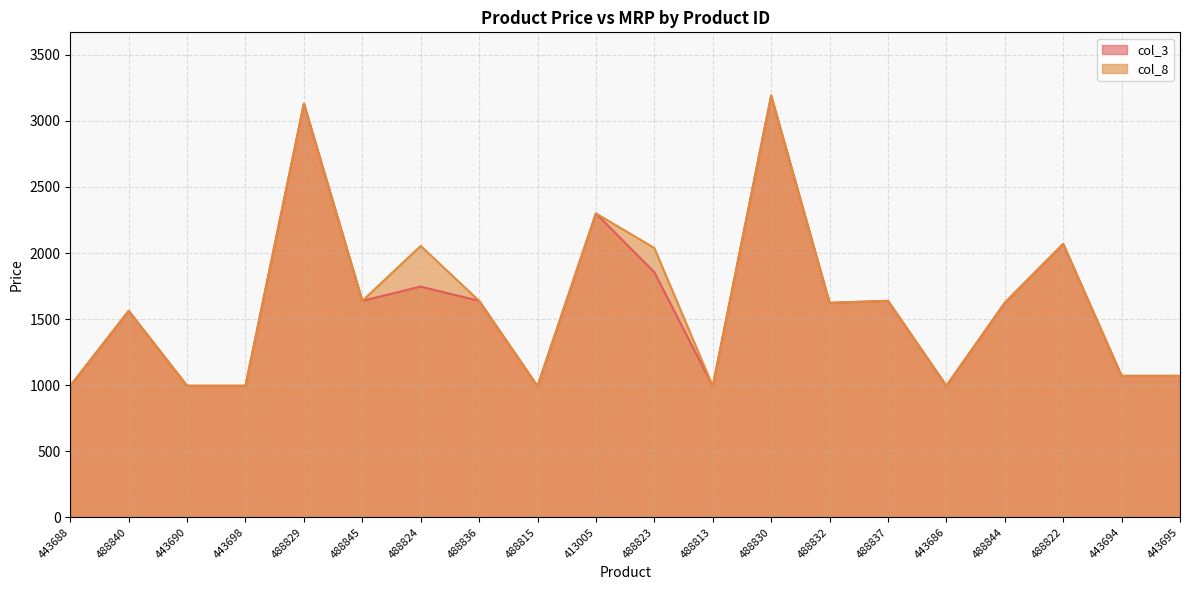

How many categories are shown in the chart?

20